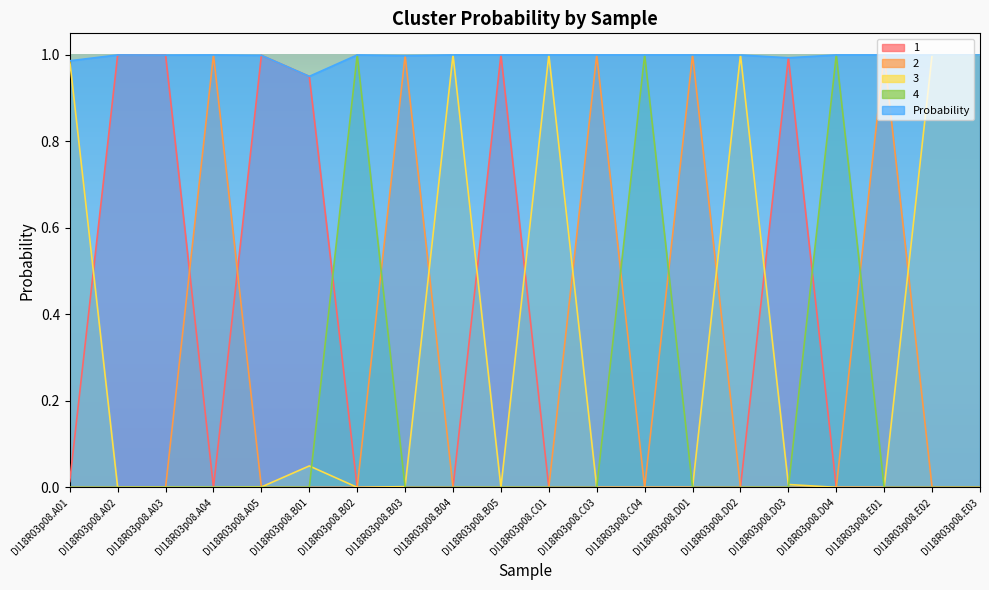

At which label does 1 reach its peak?

DI18R03p08.B05